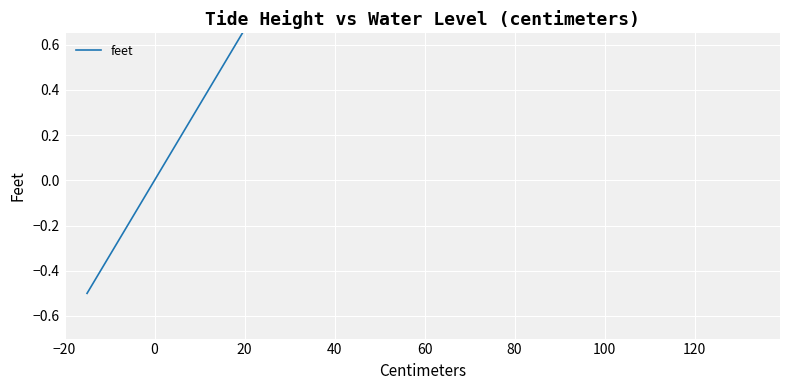

True or false: there are more than 2 points higher than both neighbors.

False